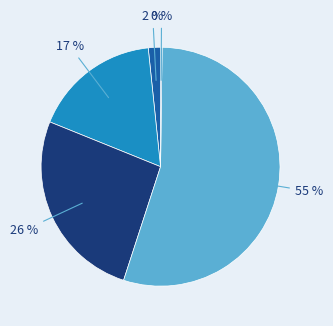

How many slices are in this pie chart?

5